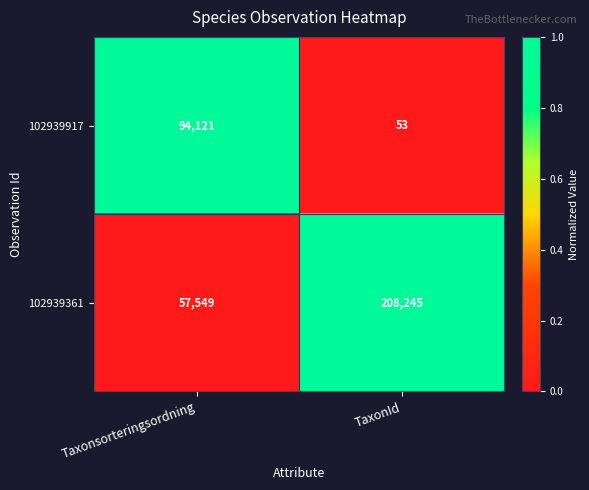

Reading left to right, list all the values displayed in this chart.

102939917: Taxonsorteringsordning=94121	TaxonId=53
102939361: Taxonsorteringsordning=57549	TaxonId=208245